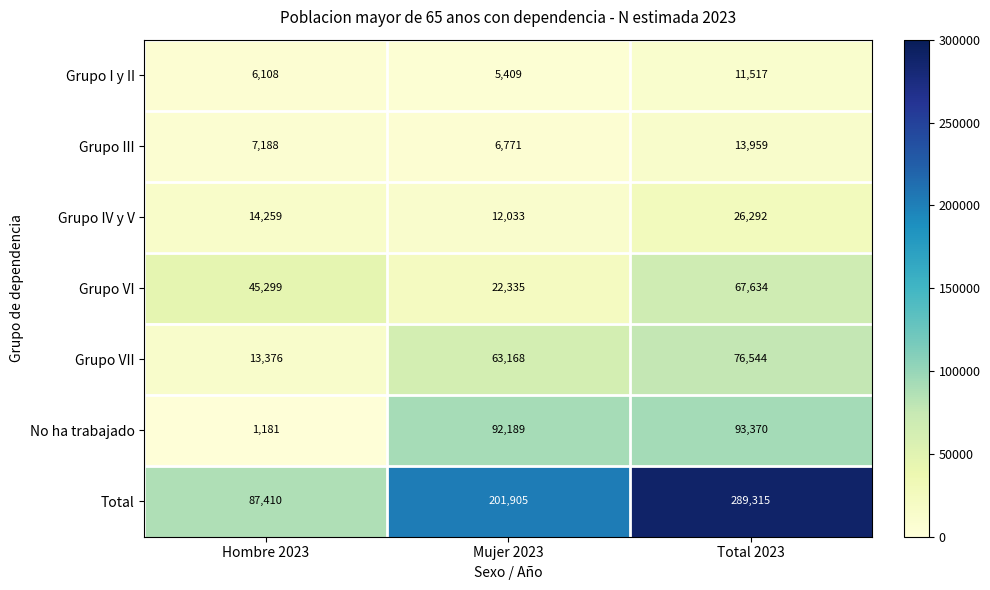

At which label does Total reach its peak?

Total 2023